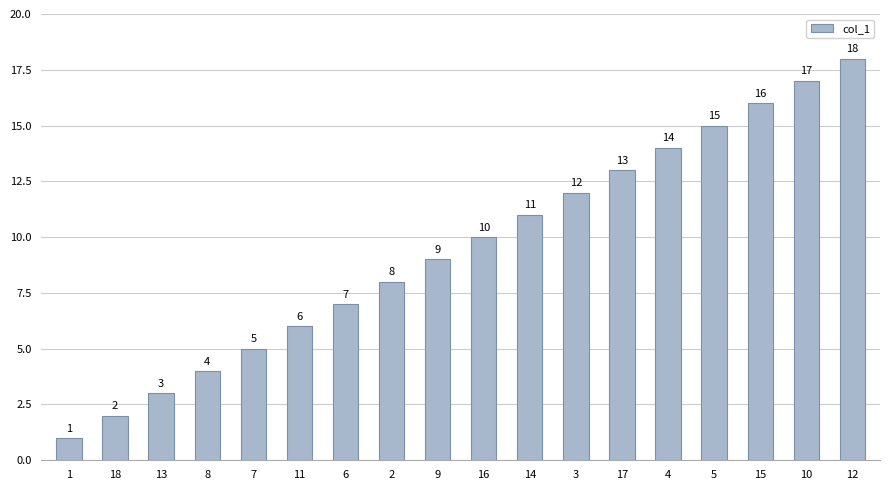

Count the number of data series in this chart.

1